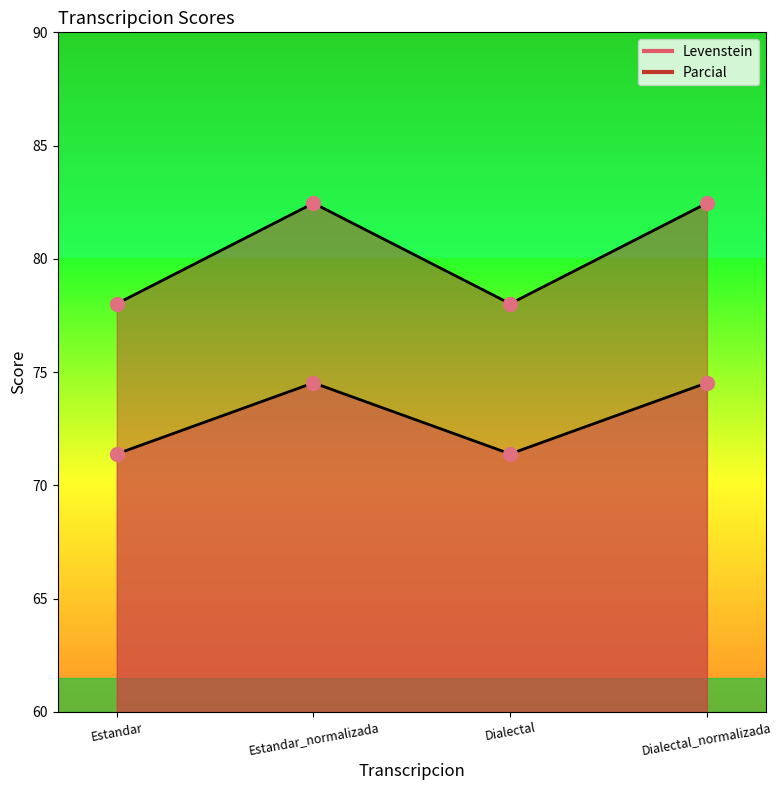

At which category is the sum across all series the highest?

Estandar_normalizada